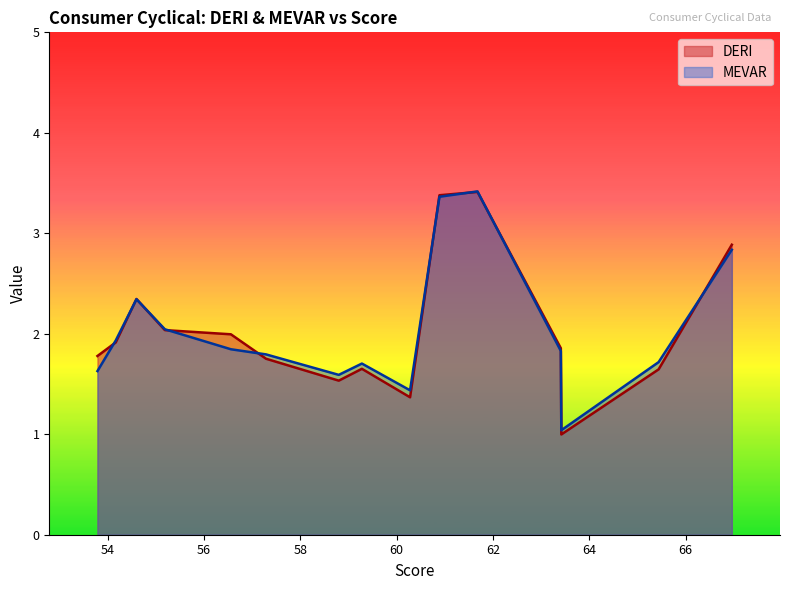

What is the highest value of the DERI series?

3.4